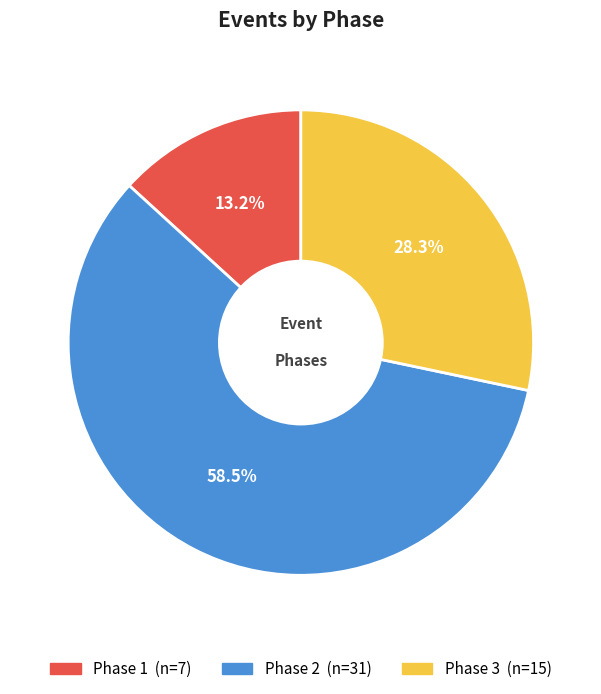

Which category has the biggest portion of the pie?

Phase 2